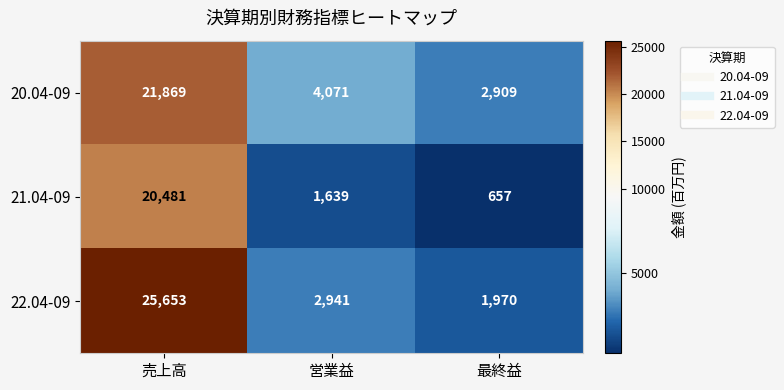

At 営業益, list the series in order from smallest to largest.

21.04-09, 22.04-09, 20.04-09